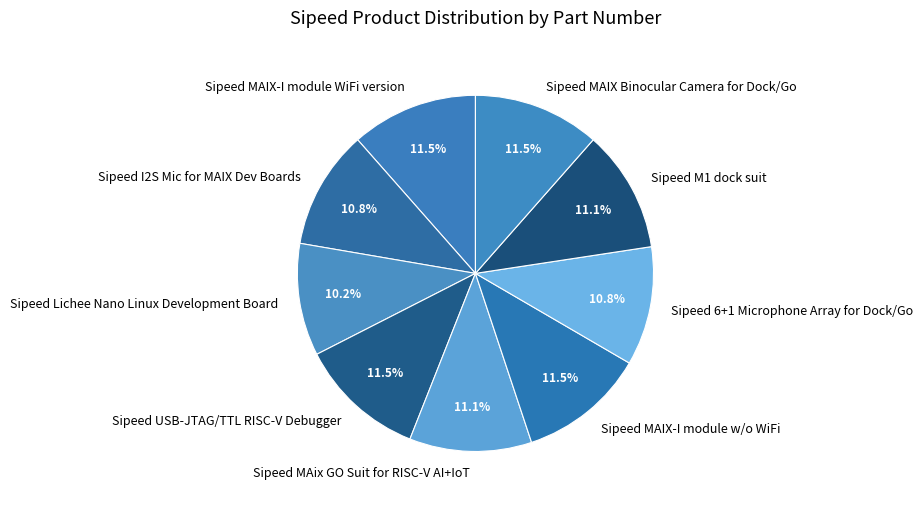

To the nearest percent, what percentage of the pie is Sipeed 6+1 Microphone Array for Dock/Go?

11%